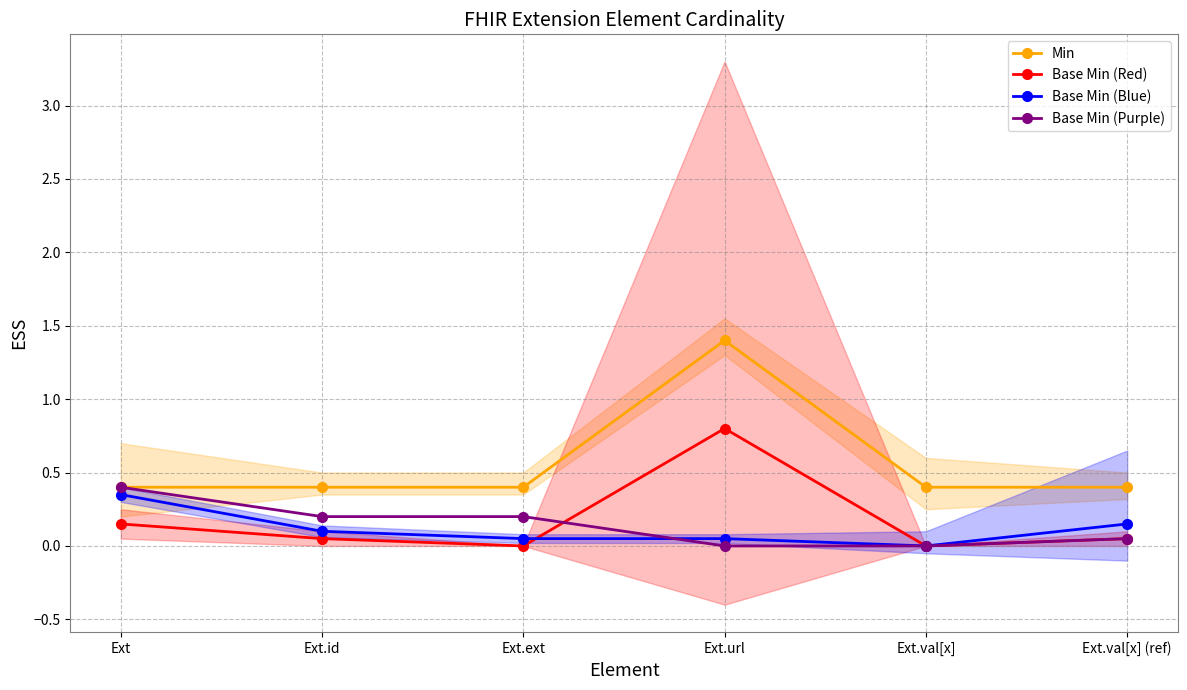

What is the approximate value of Base Min (Purple) at Ext.val[x] (ref)?

0.1